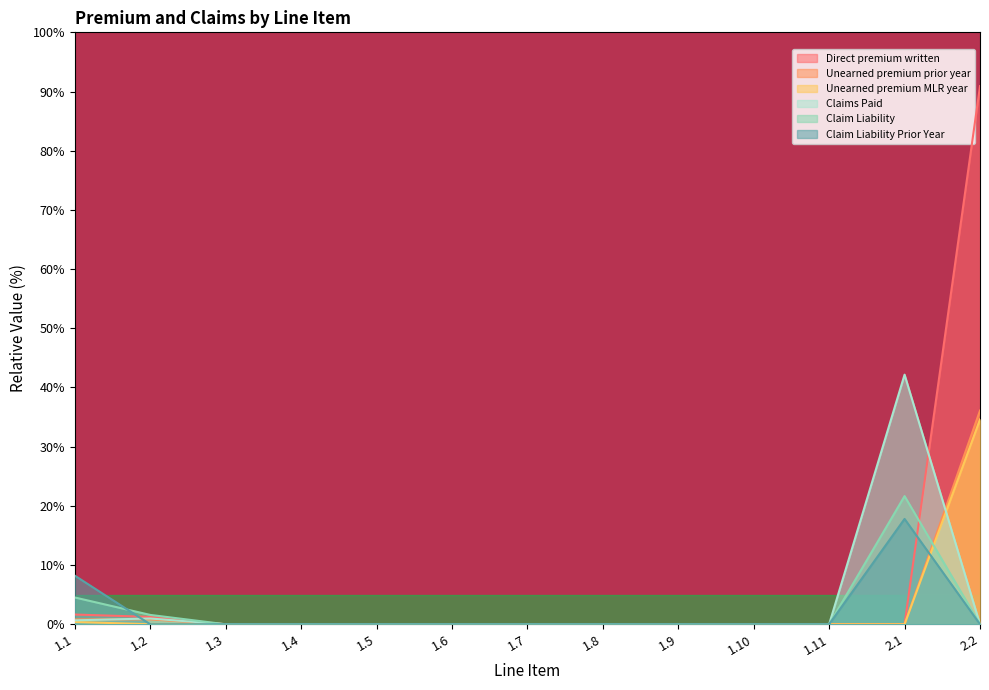

List the labels in order of Claim Liability Prior Year value, largest first.

2.1, 1.1, 1.2, 1.3, 1.4, 1.5, 1.6, 1.7, 1.8, 1.9, 1.10, 1.11, 2.2